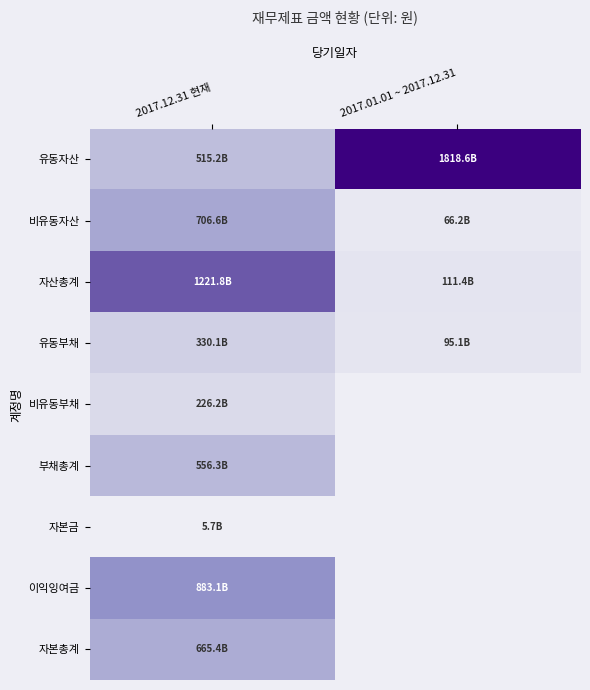

At how many categories does at least one series exceed 0?

2